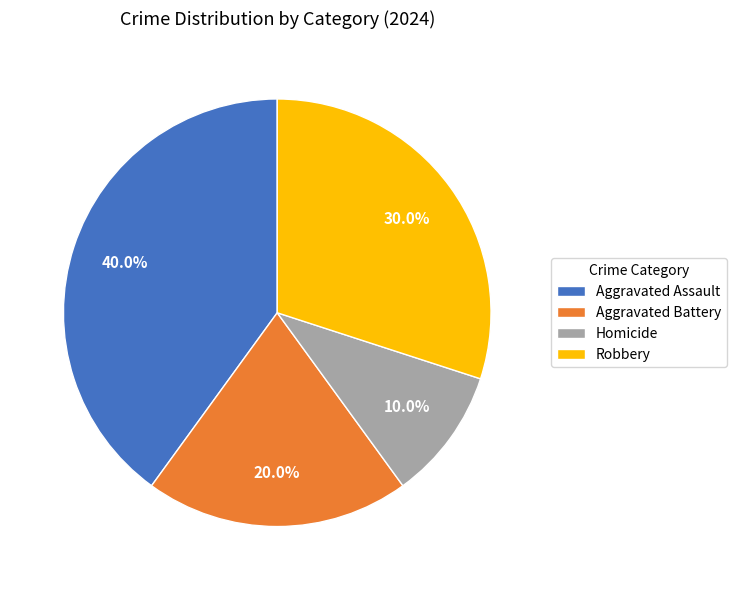

Is Aggravated Assault the majority of the pie?

No